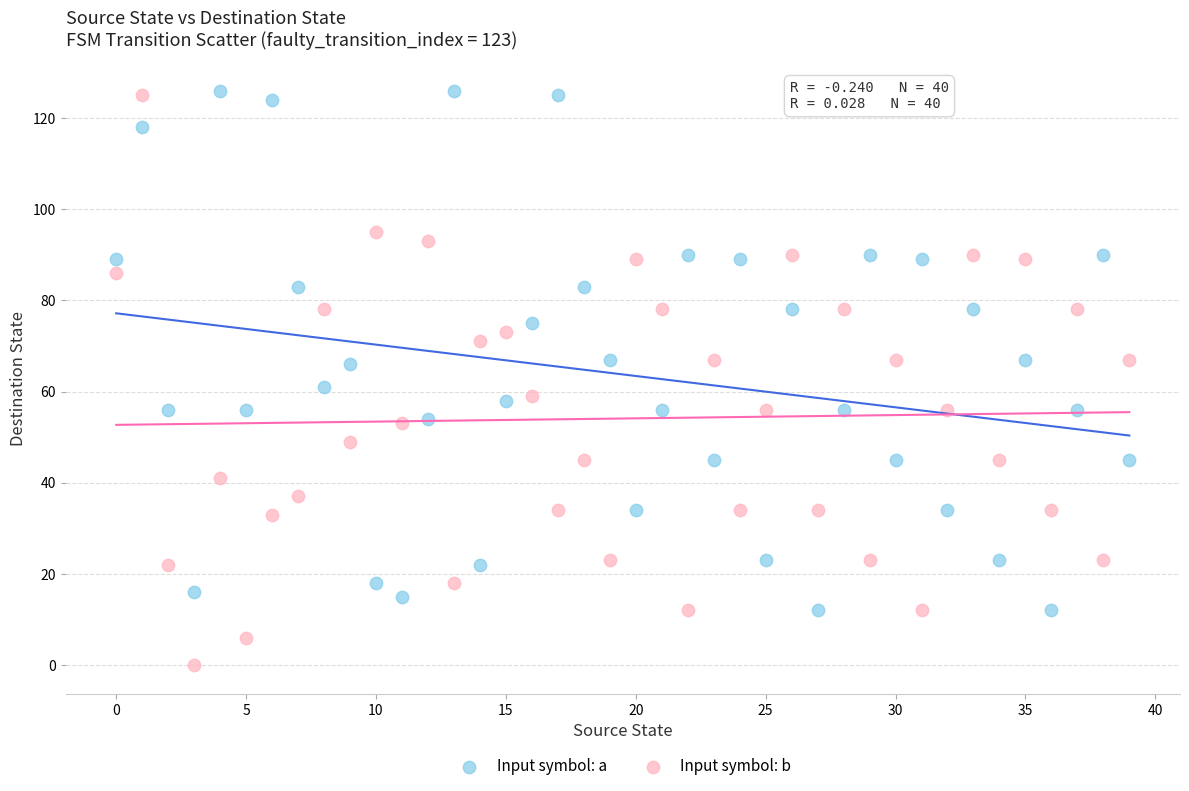

Which series has the widest spread of Y values?

Input symbol: b